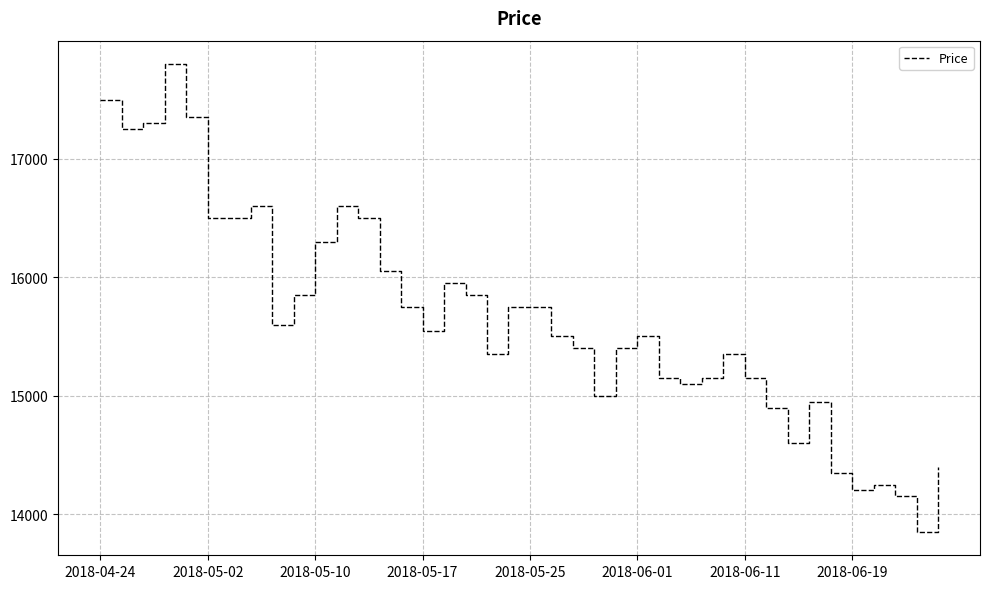

What is the difference between the maximum and minimum values?

3950